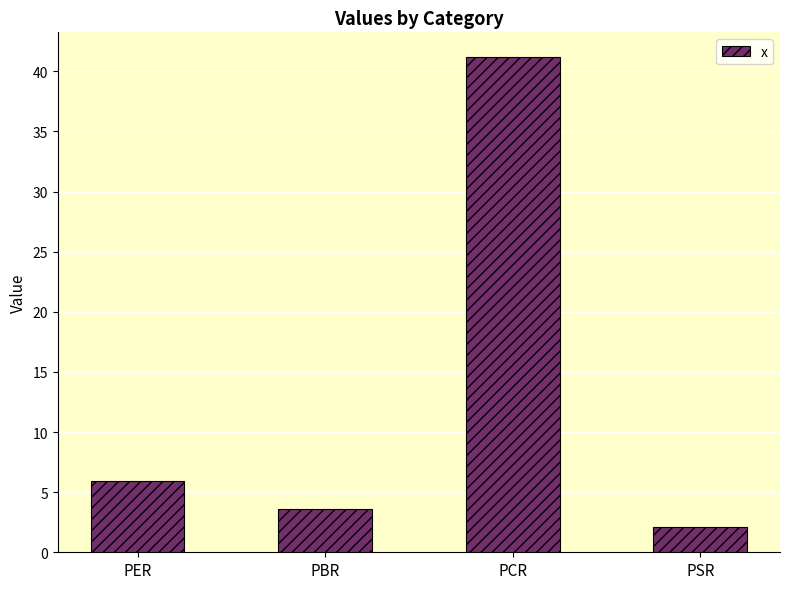

Are the bars grouped side by side (vs. stacked)?

No